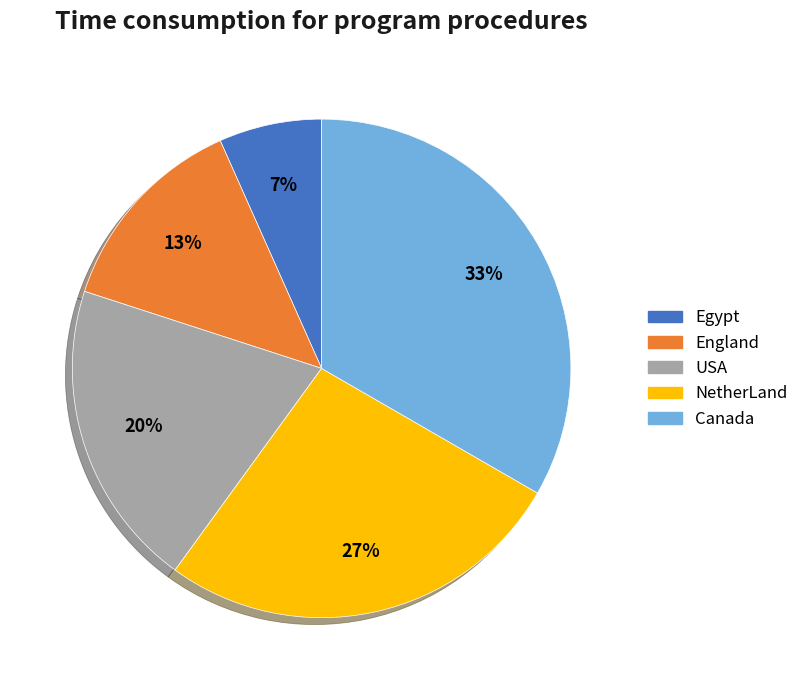

Is there a majority slice in this chart?

No